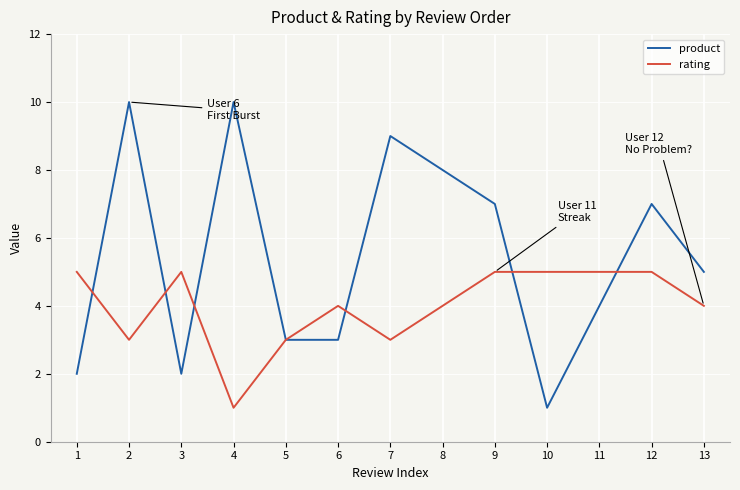

Is the value of rating at 1 greater than the value of product at 11?

Yes